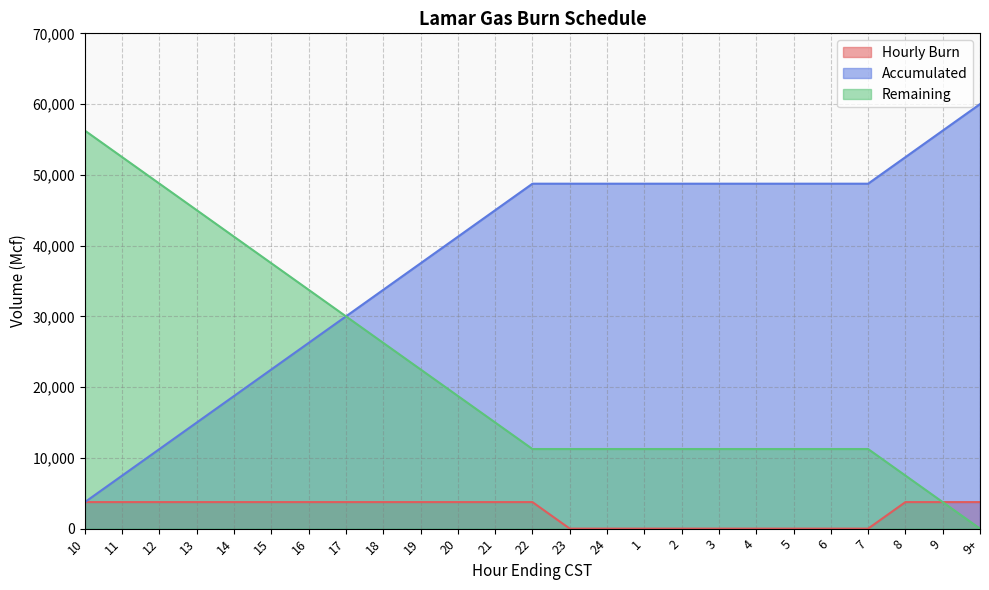

What is the sum of all Hourly Burn values?

60000